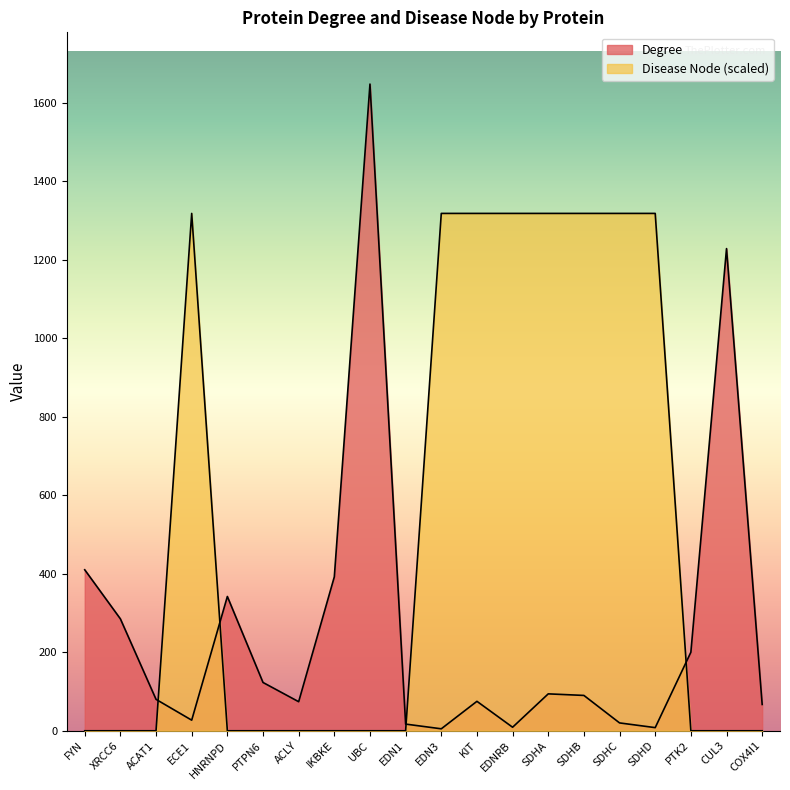

List the labels in order of Disease Node value, smallest first.

FYN, XRCC6, ACAT1, HNRNPD, PTPN6, ACLY, IKBKE, UBC, EDN1, PTK2, CUL3, COX4I1, ECE1, EDN3, KIT, EDNRB, SDHA, SDHB, SDHC, SDHD